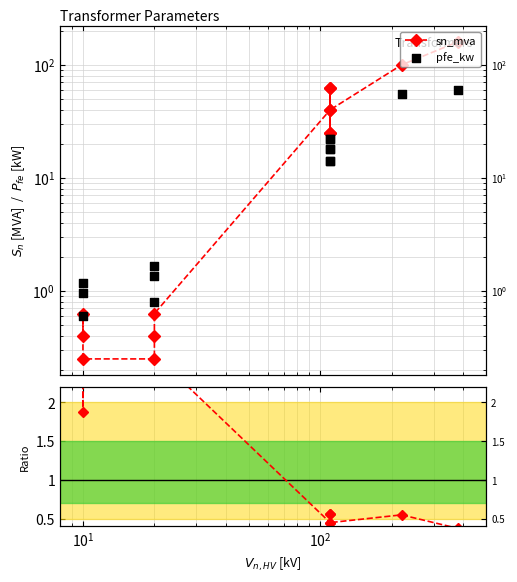

What is the total value across all series at $\mathdefault{10^{0}}$?

3.7